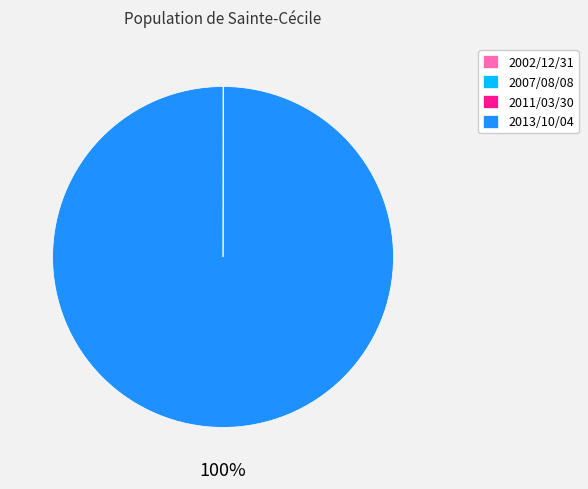

Is it true that 2013/10/04 is 100% of the pie?

True